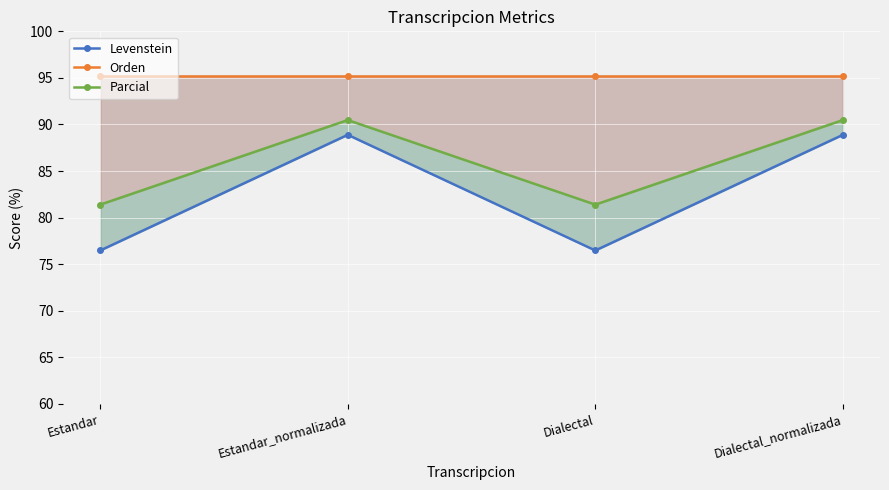

How many distinct data groups are displayed?

3